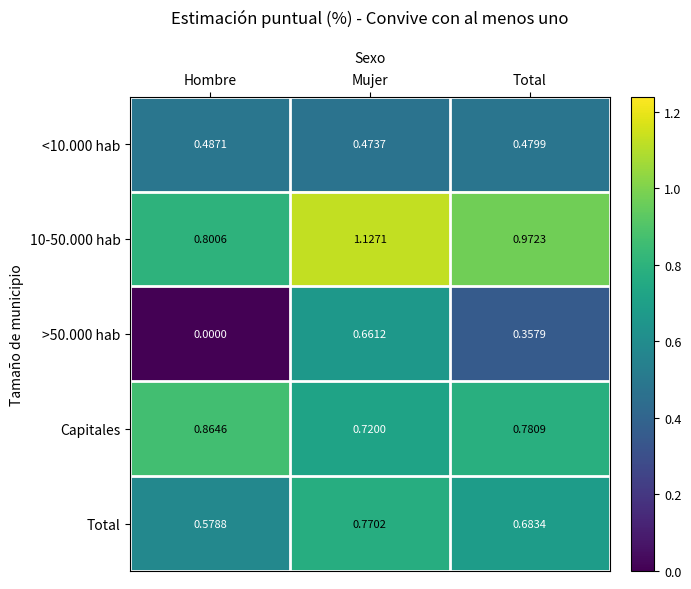

List the series in order of their peak value, highest first.

10-50.000 hab, Capitales, Total, >50.000 hab, <10.000 hab